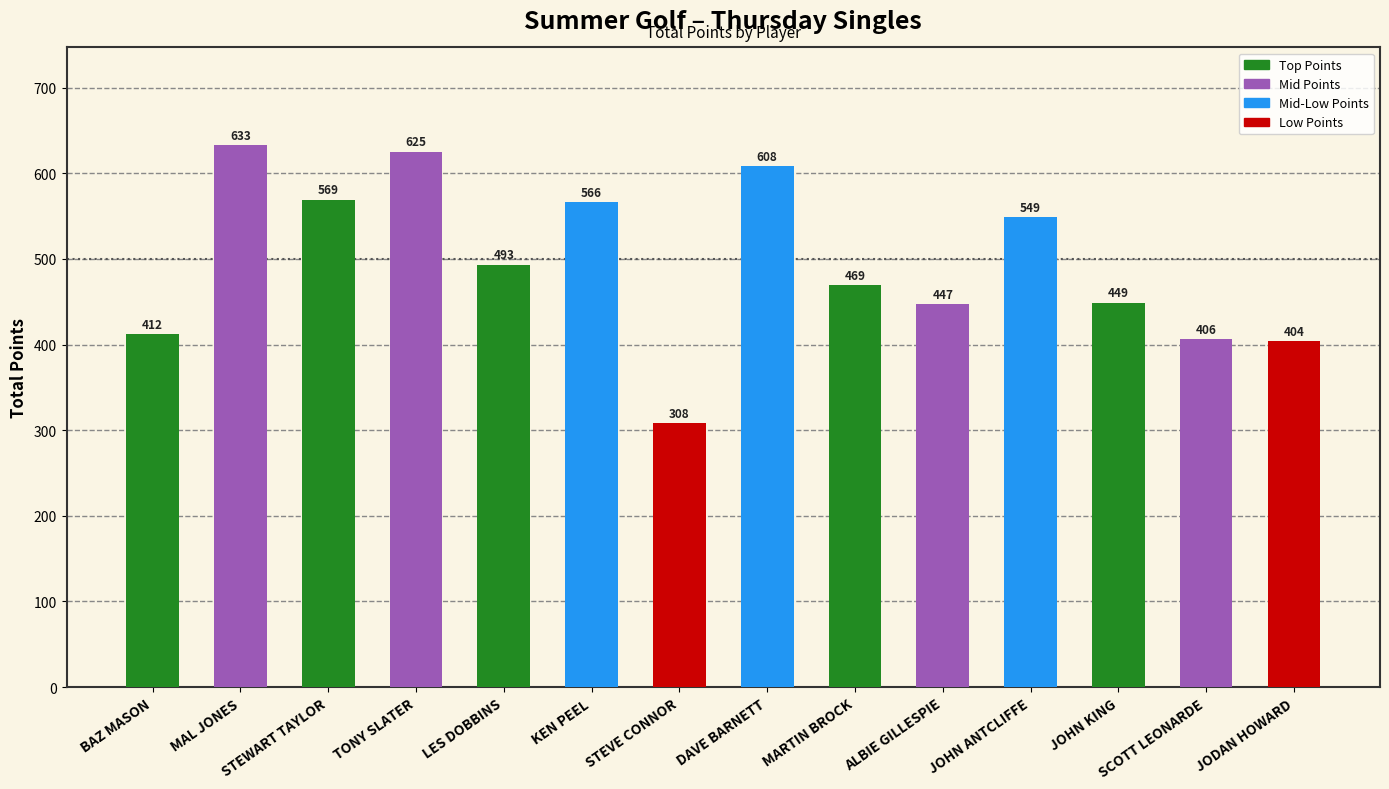

Which category has the lowest value across all series?

STEVE CONNOR